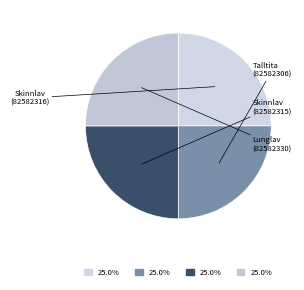

True or false: Skinnlav (82582315) accounts for 13% of the total.

False